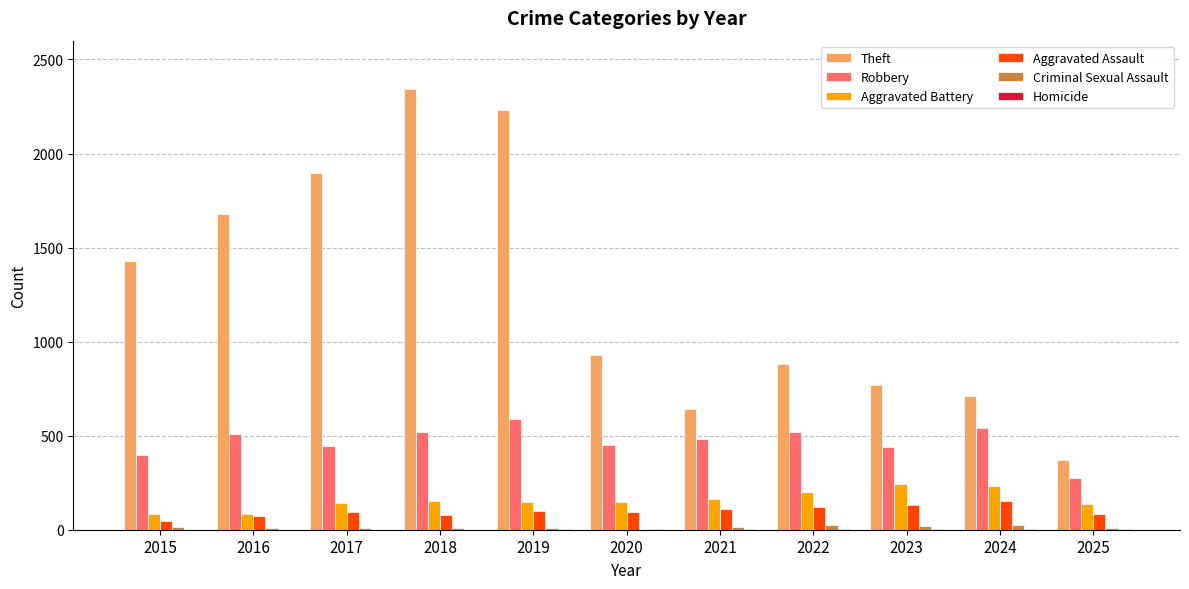

What is the maximum value shown in the chart?

2342